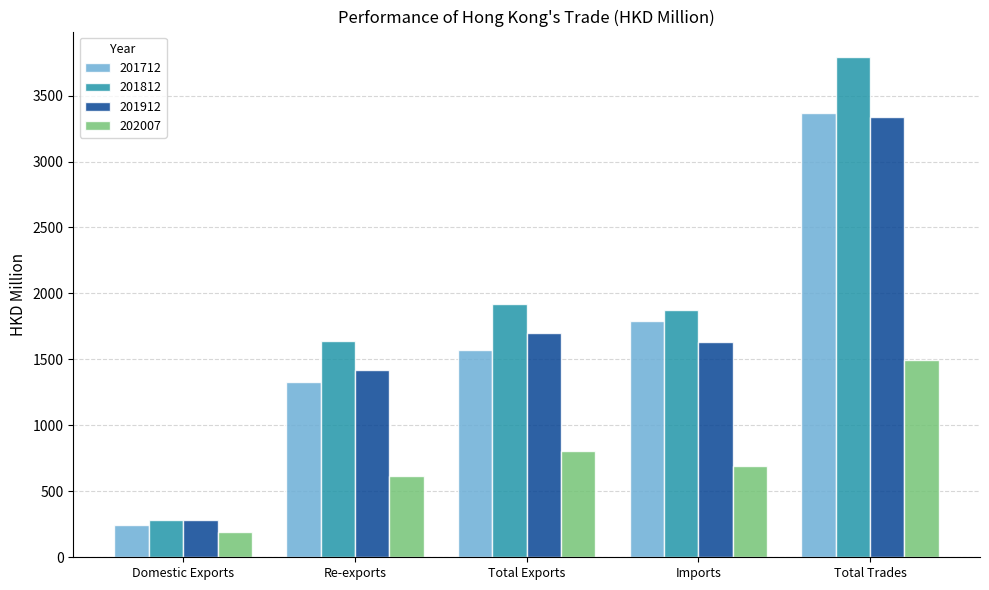

What is the label of the 1st bar from the right?

Total Trades